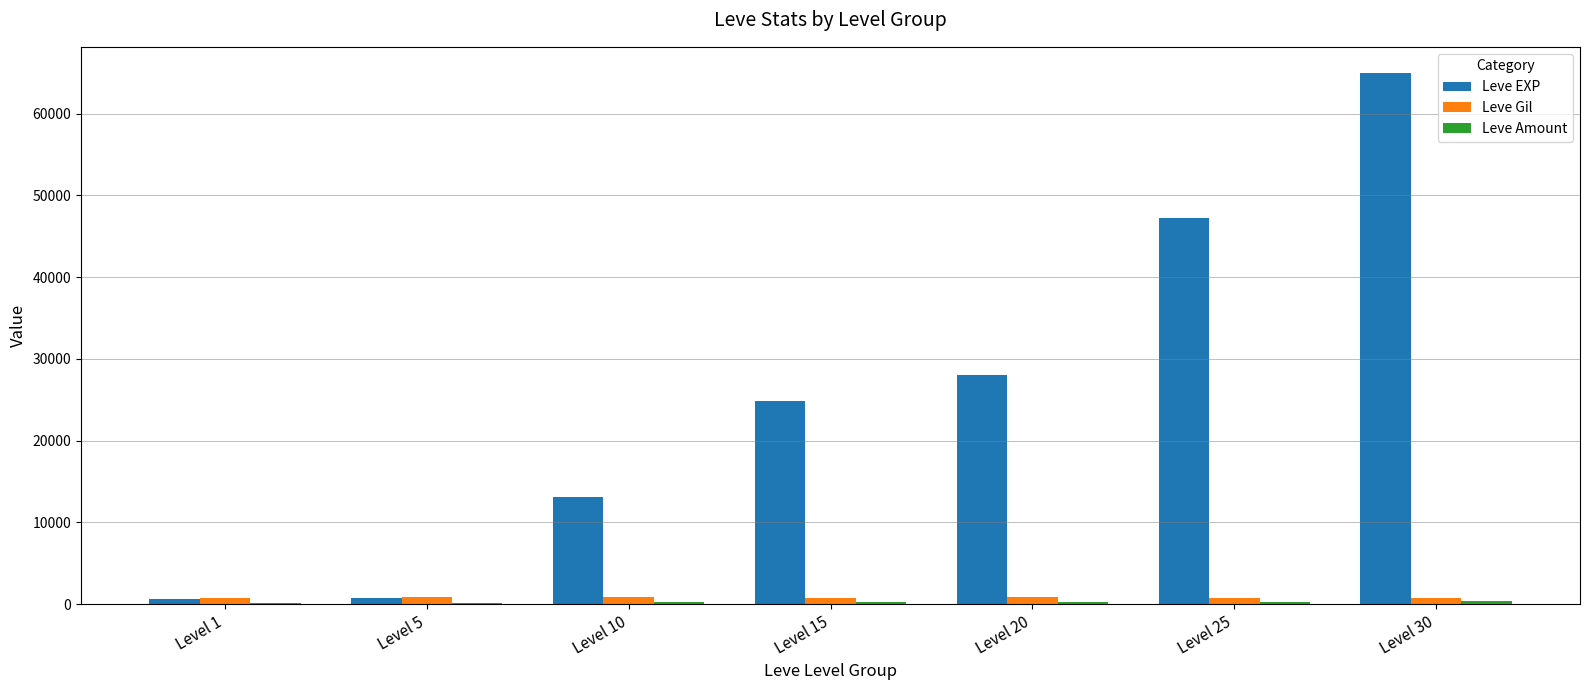

At which category does the chart reach its peak across all series?

Level 30